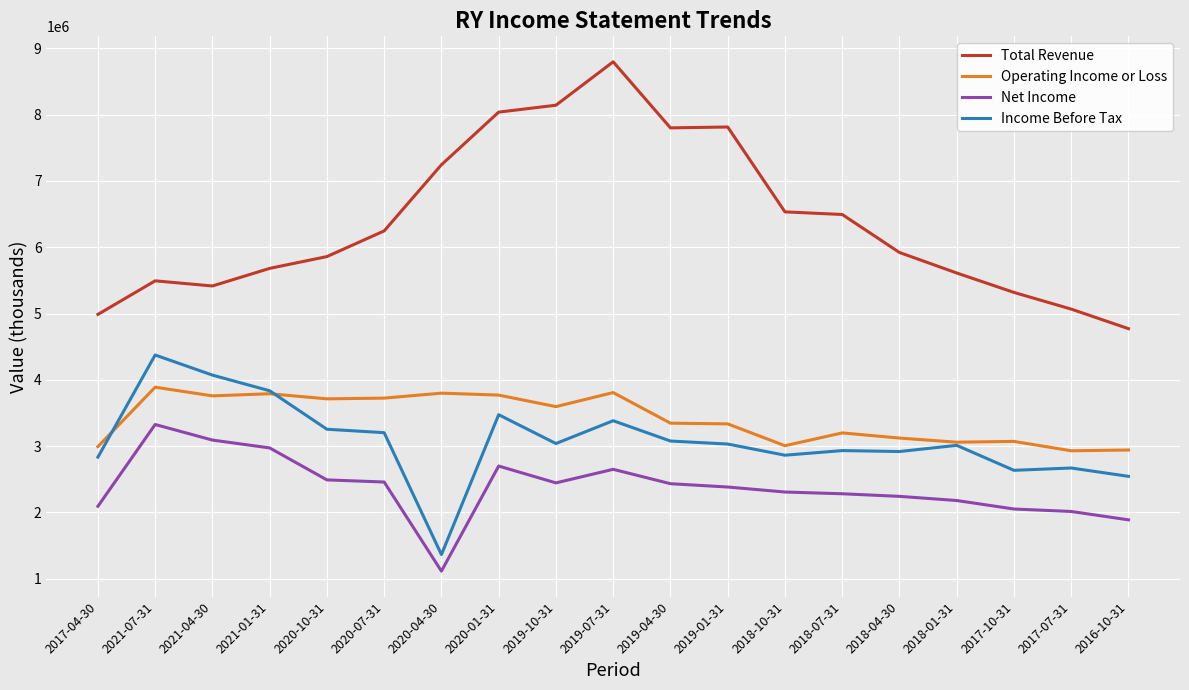

Where does the Income Before Tax series first go above 3031600?

2021-07-31